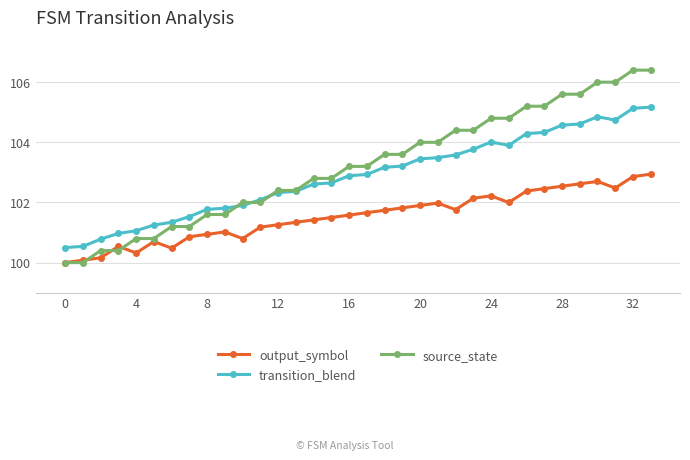

How many data points in source_state are above 103?

18